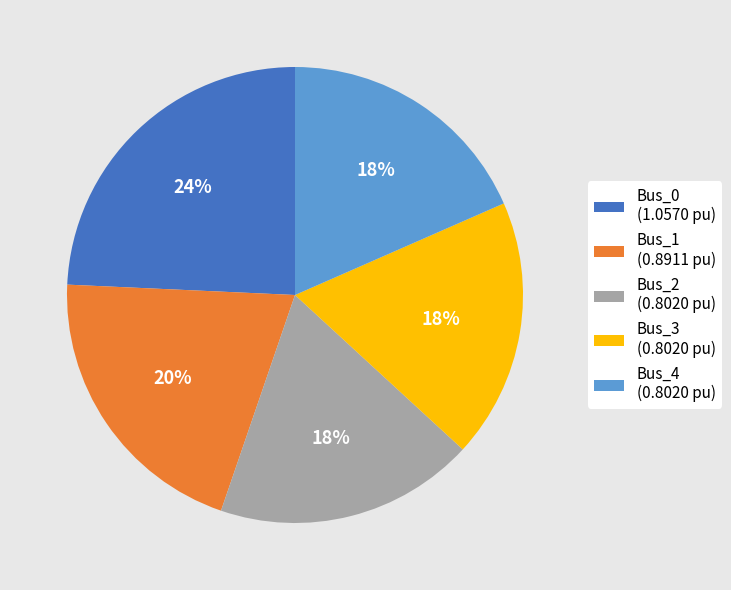

To the nearest percent, what is the difference between the largest and smallest slice percentages?

6%